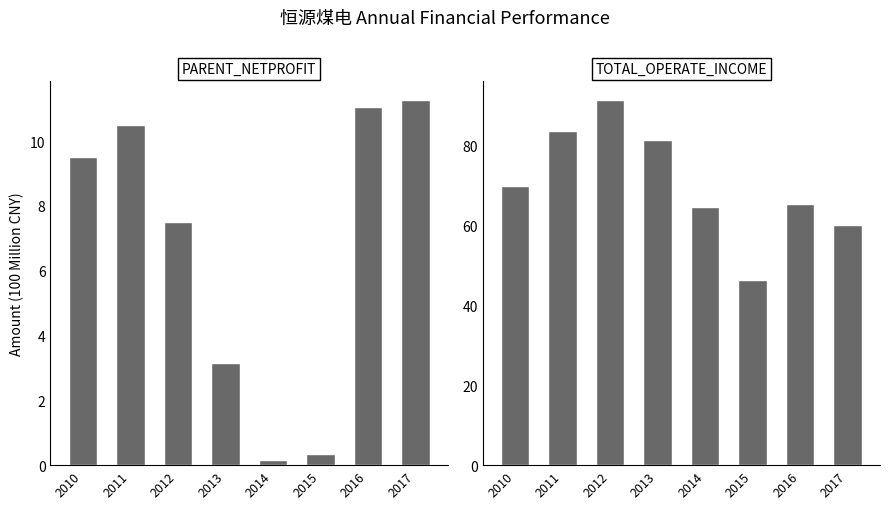

Reading right to left, extract all data points from this chart.

PARENT_NETPROFIT: 11.3	11.0	0.4	0.2	3.1	7.5	10.5	9.5
TOTAL_OPERATE_INCOME: 60.0	65.4	46.3	64.4	81.4	91.4	83.4	69.9